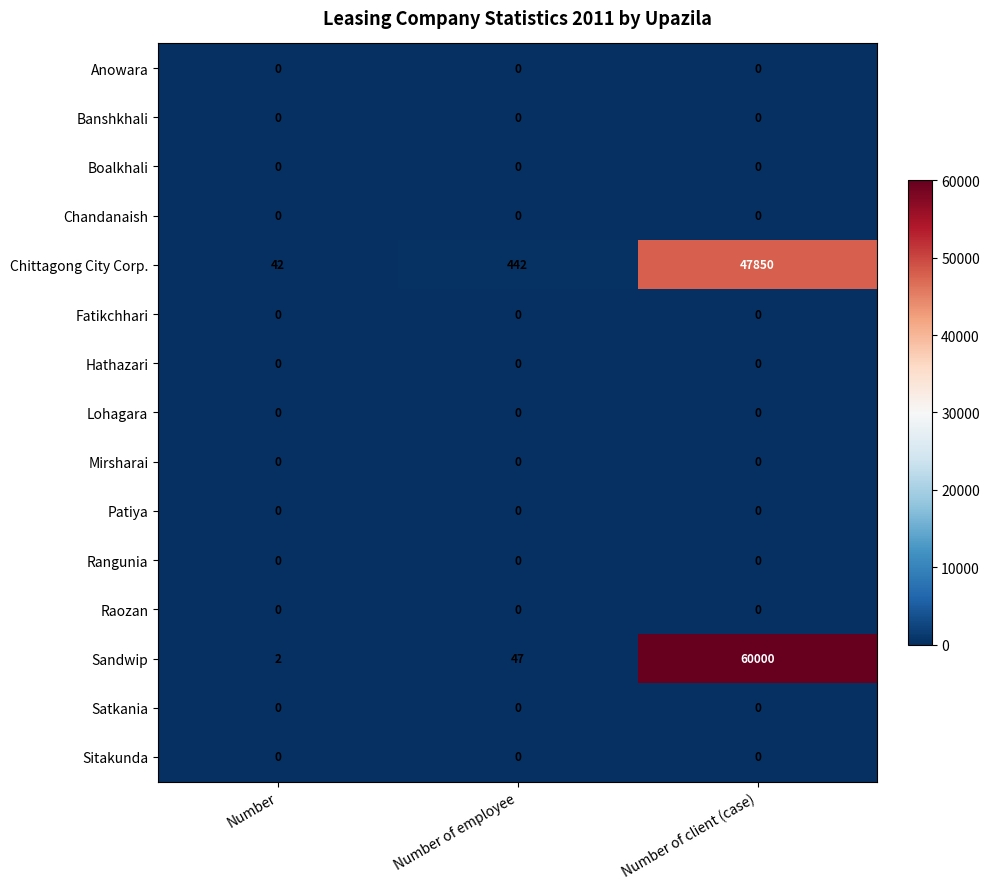

What is the total value across all series at Number?

44